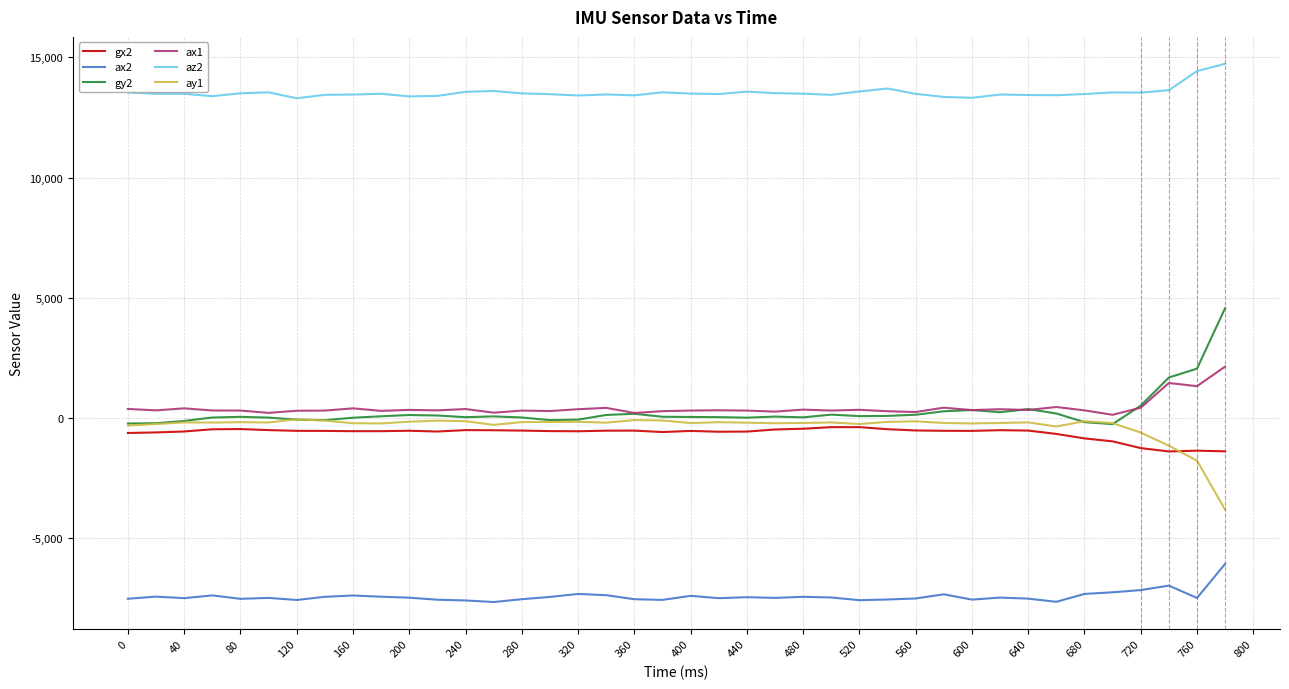

True or false: ax2 and ax1 cross at least once.

False